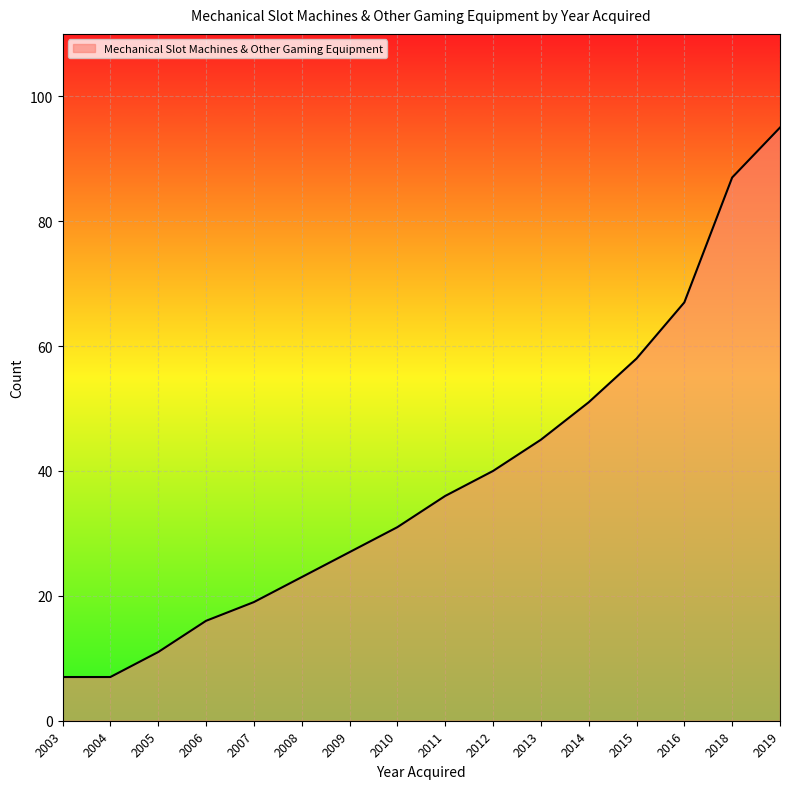

Does the chart have visible grid lines?

Yes